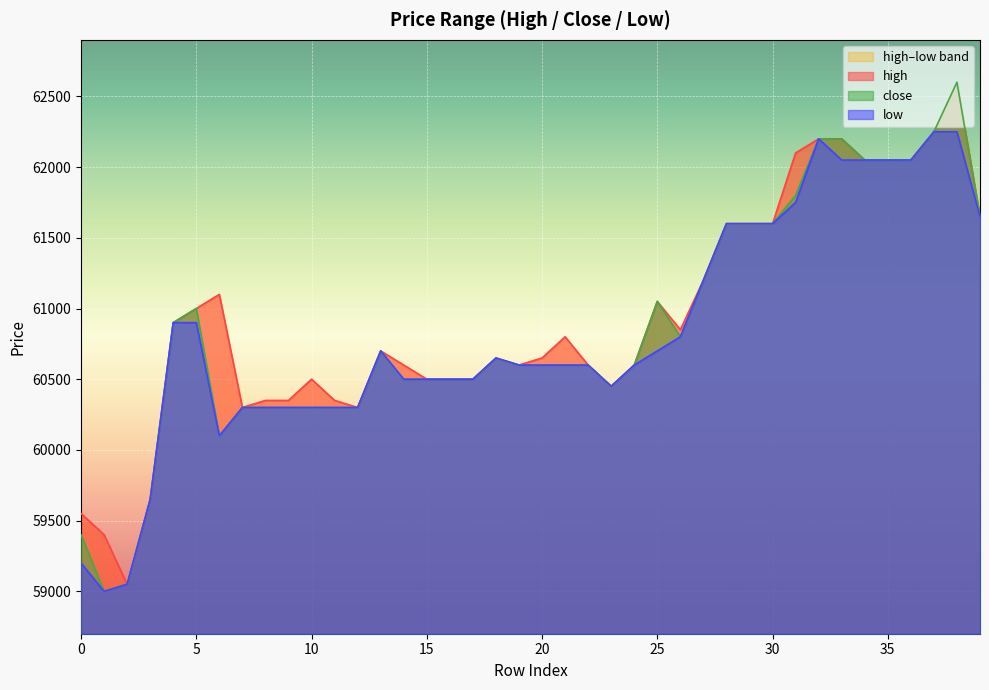

True or false: high and close intersect in this chart.

False